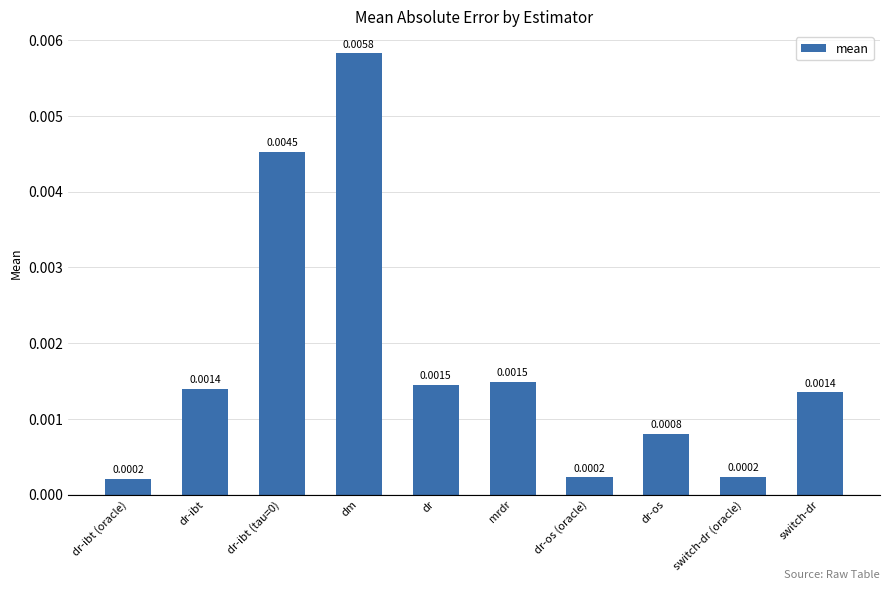

Which has a higher value, dr-ibt (tau=0) or dm?

dm